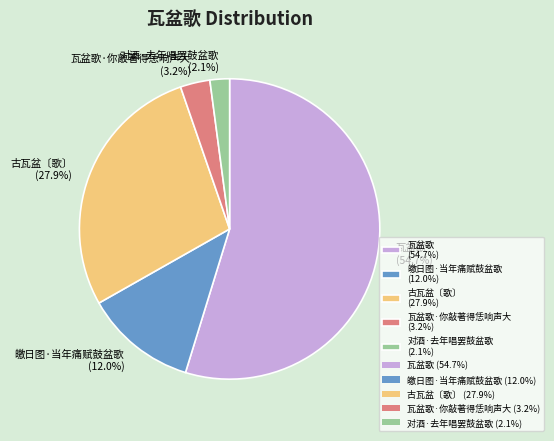

Is there any slice that represents more than half of the pie?

Yes